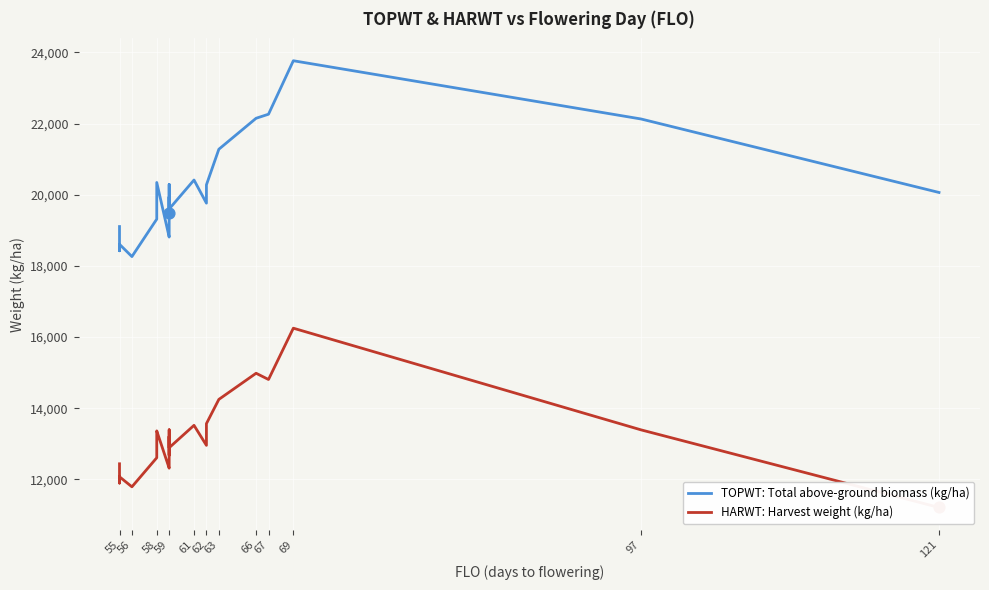

Which series has the widest spread of Y values?

TOPWT: Total above-ground biomass (kg/ha)